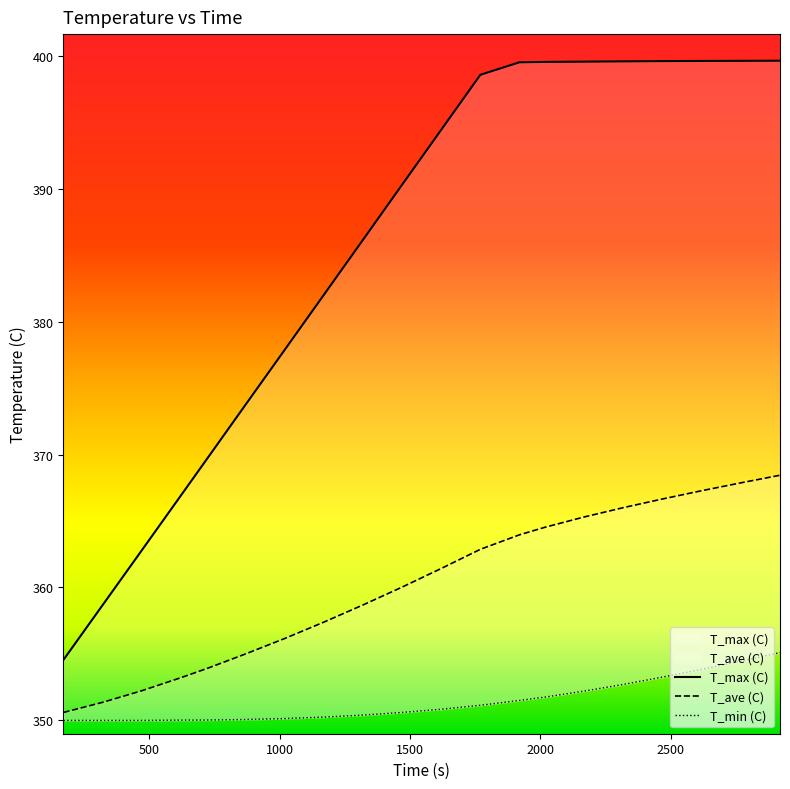

Reading left to right, extract all data points from this chart.

T_ave (C): 350.6	351.4	352.2	353.2	353.9	355.0	356.2	357.4	358.7	360.0	361.4	362.9	364.0	364.5	365.3	366.0	366.7	367.3	367.9	368.4
T_min (C): 350.0	350.0	350.0	350.0	350.0	350.1	350.1	350.2	350.4	350.6	350.8	351.1	351.5	351.8	352.2	352.7	353.3	353.8	354.5	355.1
T_max (C): 354.6	358.7	362.8	366.9	369.6	373.8	377.9	382.0	386.2	390.3	394.4	398.6	399.5	399.5	399.6	399.6	399.6	399.6	399.6	399.6